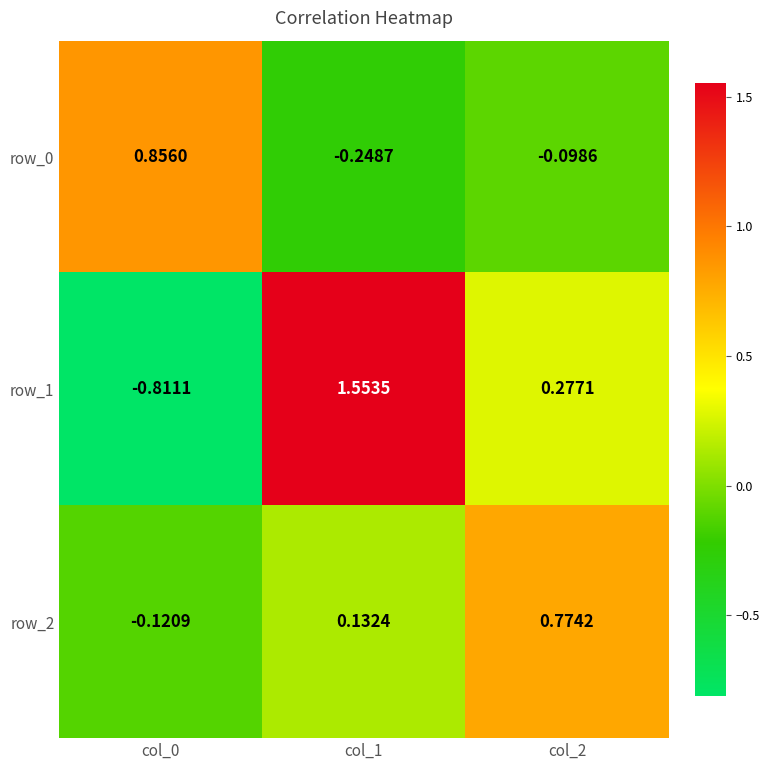

How many values in the row_1 series exceed 0?

2